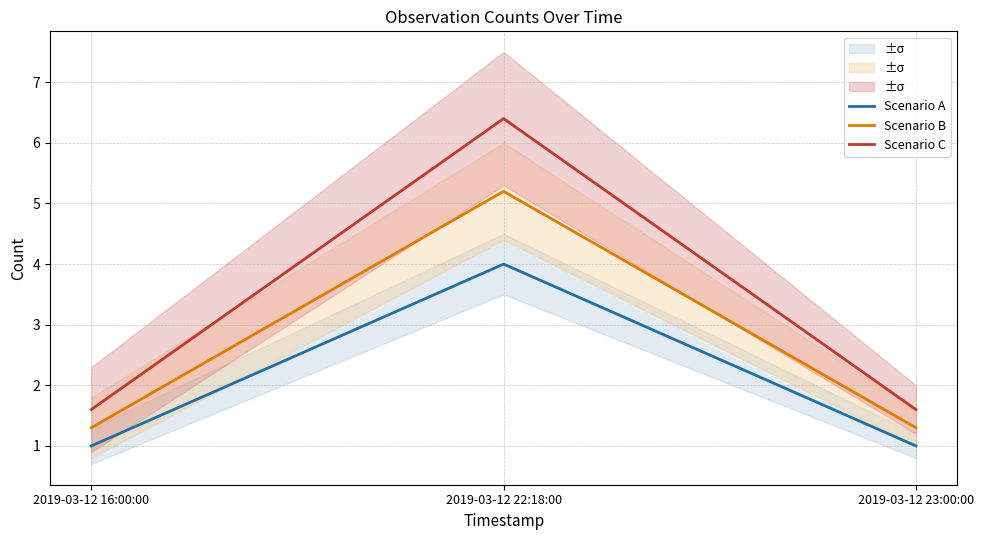

What is the difference between the maximum and minimum values in the Scenario C series?

4.8